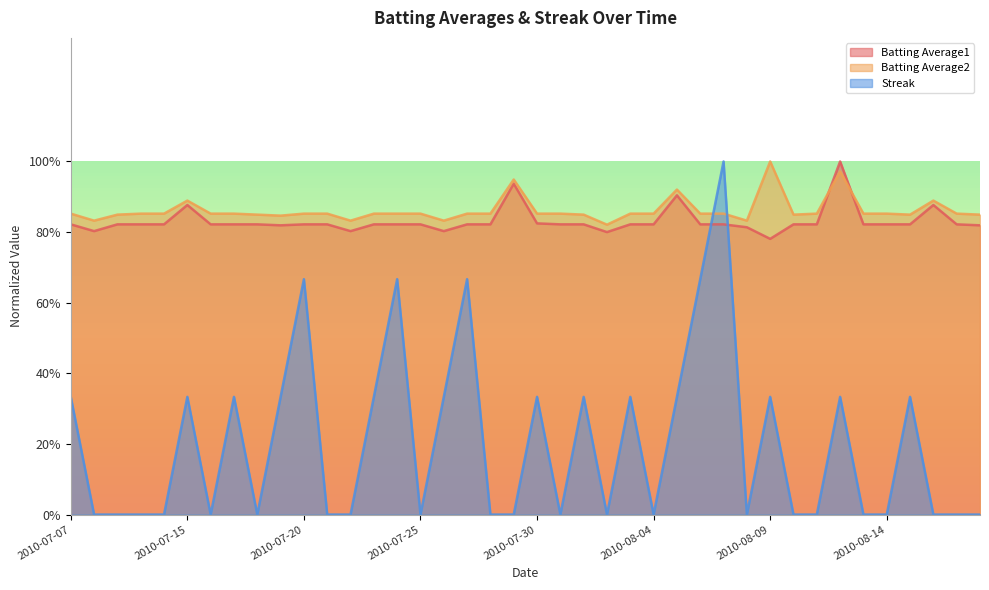

At which category is the sum across all series the highest?

2010-08-07